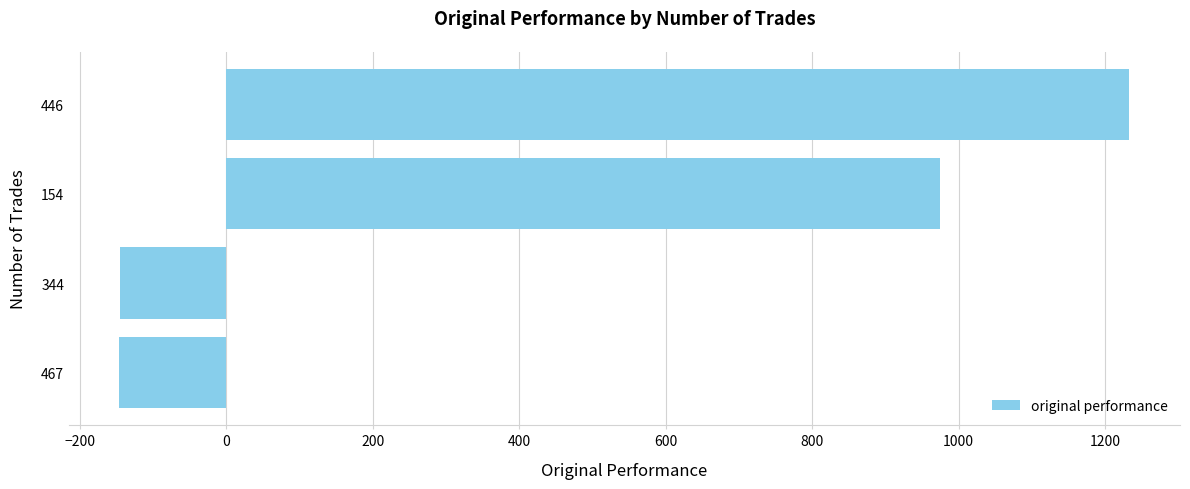

Which category has the highest value across all series?

446